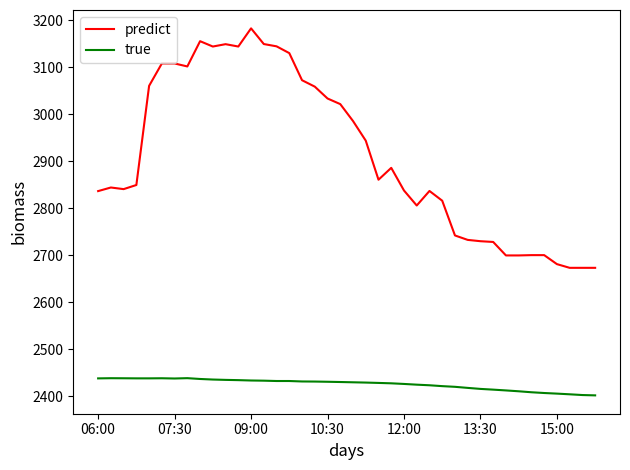

True or false: predict has more than 0 points higher than both neighbors.

True